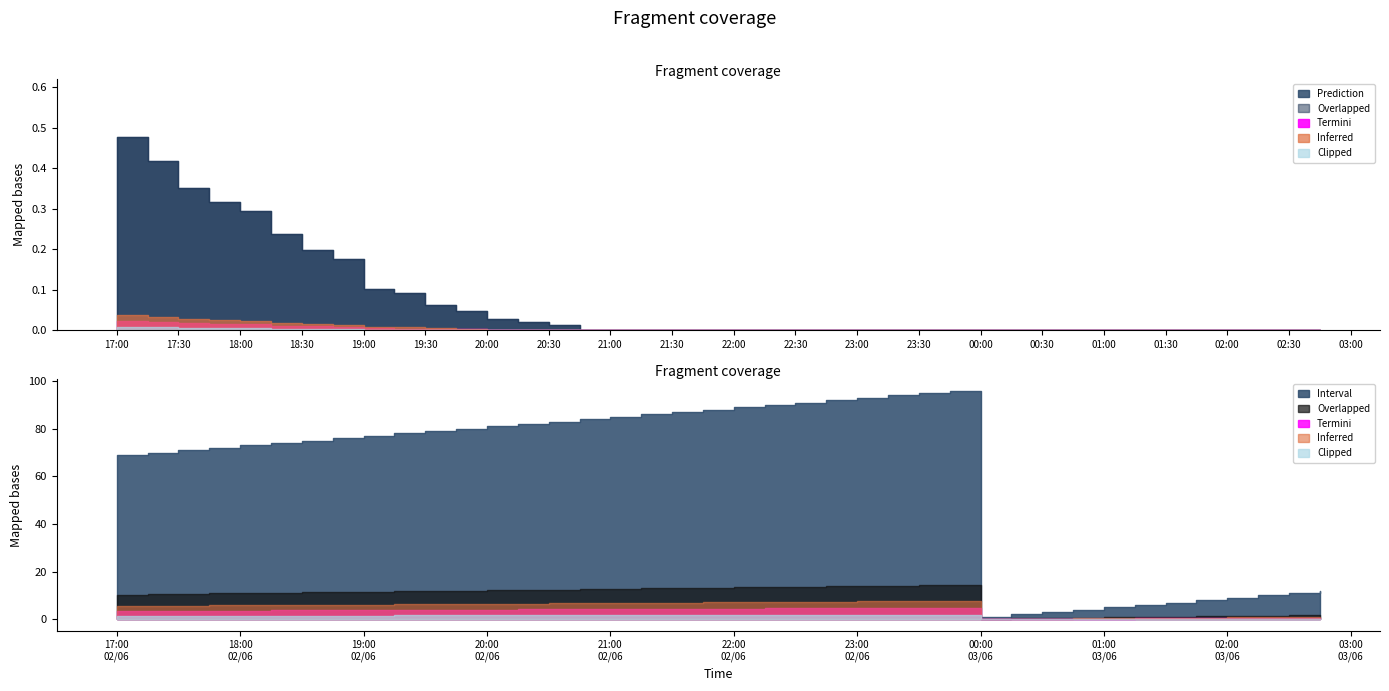

At 2025-06-02 17:30:00, list the series in order from largest to smallest.

Interval, Prediction